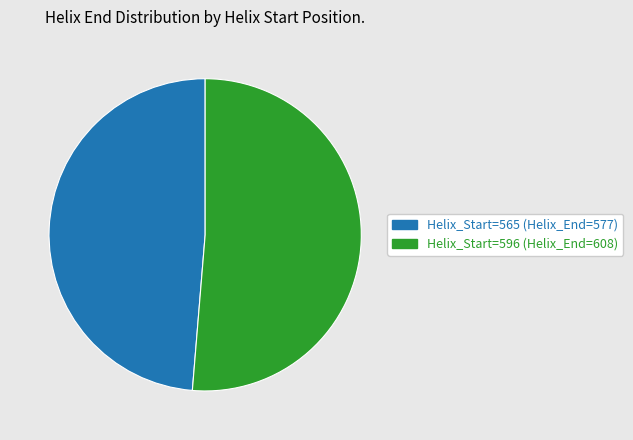

Is it true that Helix_Start=565 (Helix_End=577) is 49% of the pie?

True